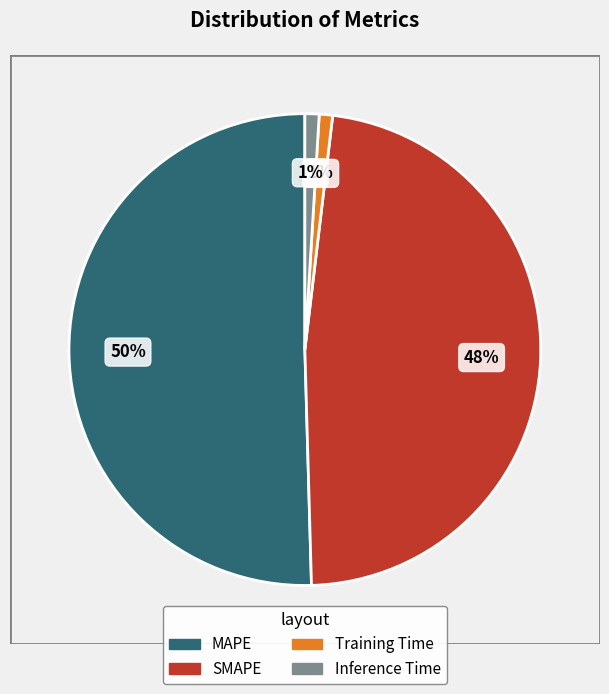

To the nearest percent, what is the combined percentage of Training Time and MAPE?

51%